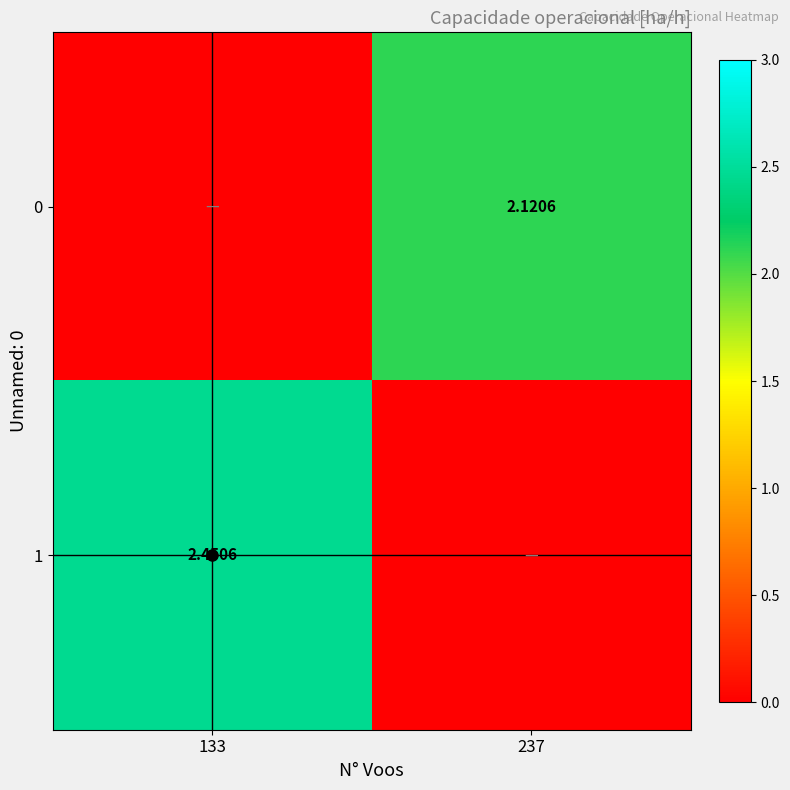

List the series in order of their peak value, lowest first.

0, 1